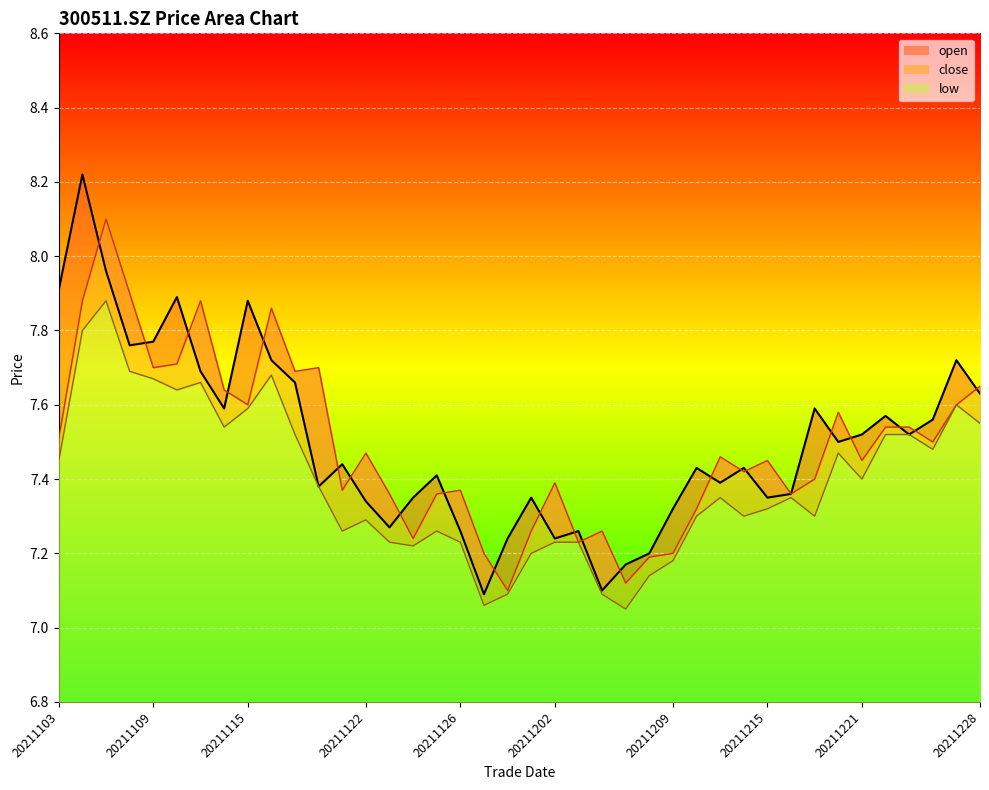

True or false: open_line has a value of 4.9 at 35.

False